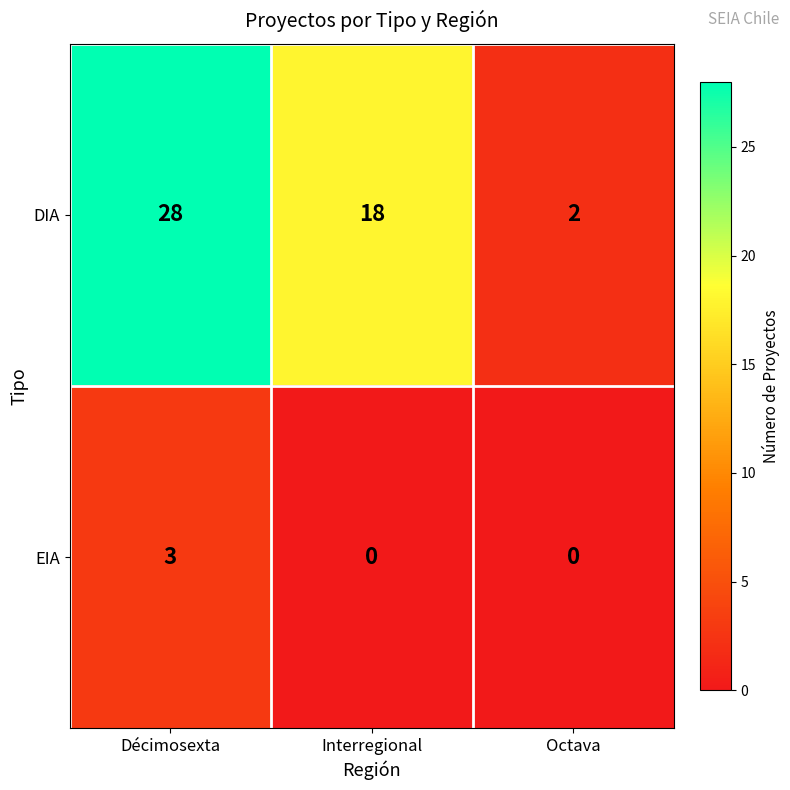

Count the DIA values in the range 2 to 28.

3